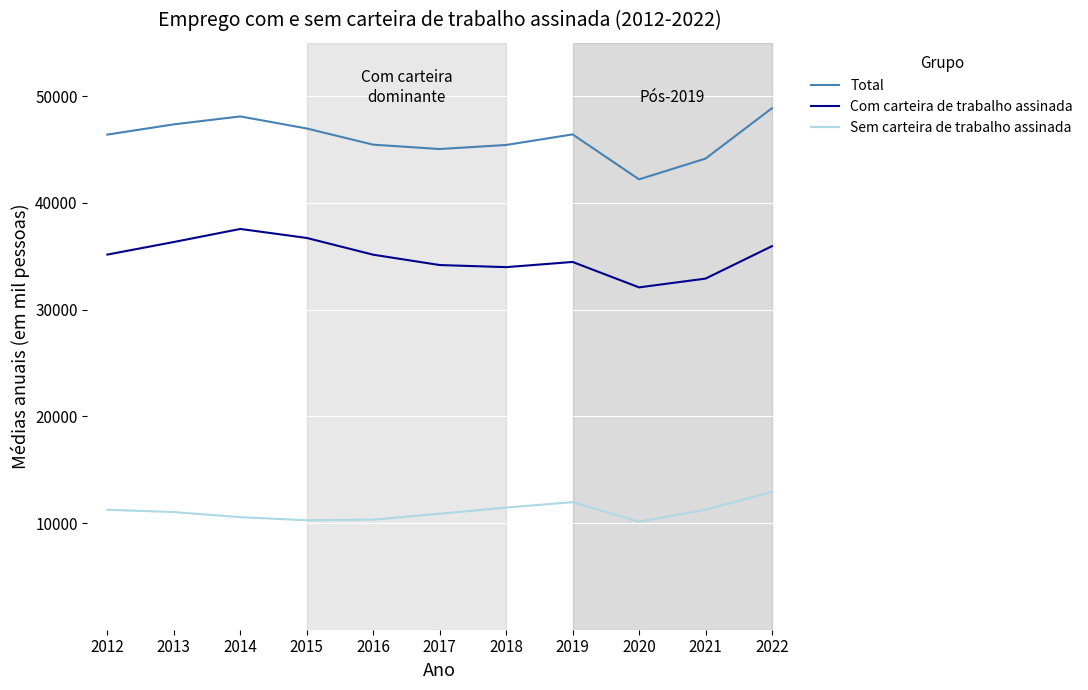

Is it true that Total equals 67561.4 at 2020?

False